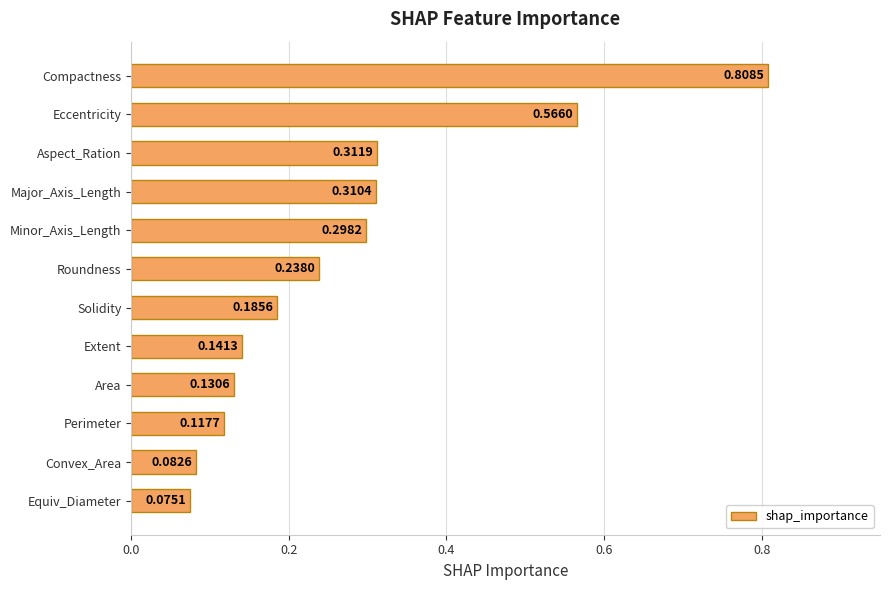

How many data points does each series have?

12